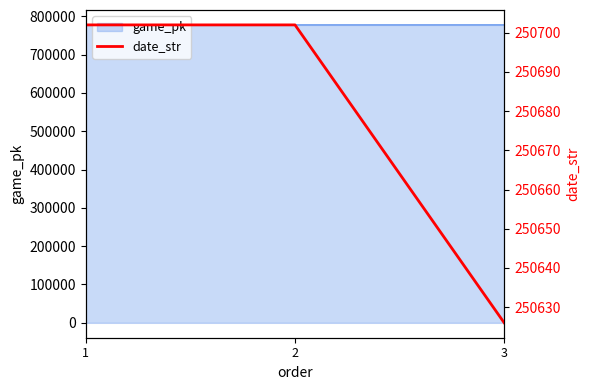

How many values in the game_pk series are below 777289?

1